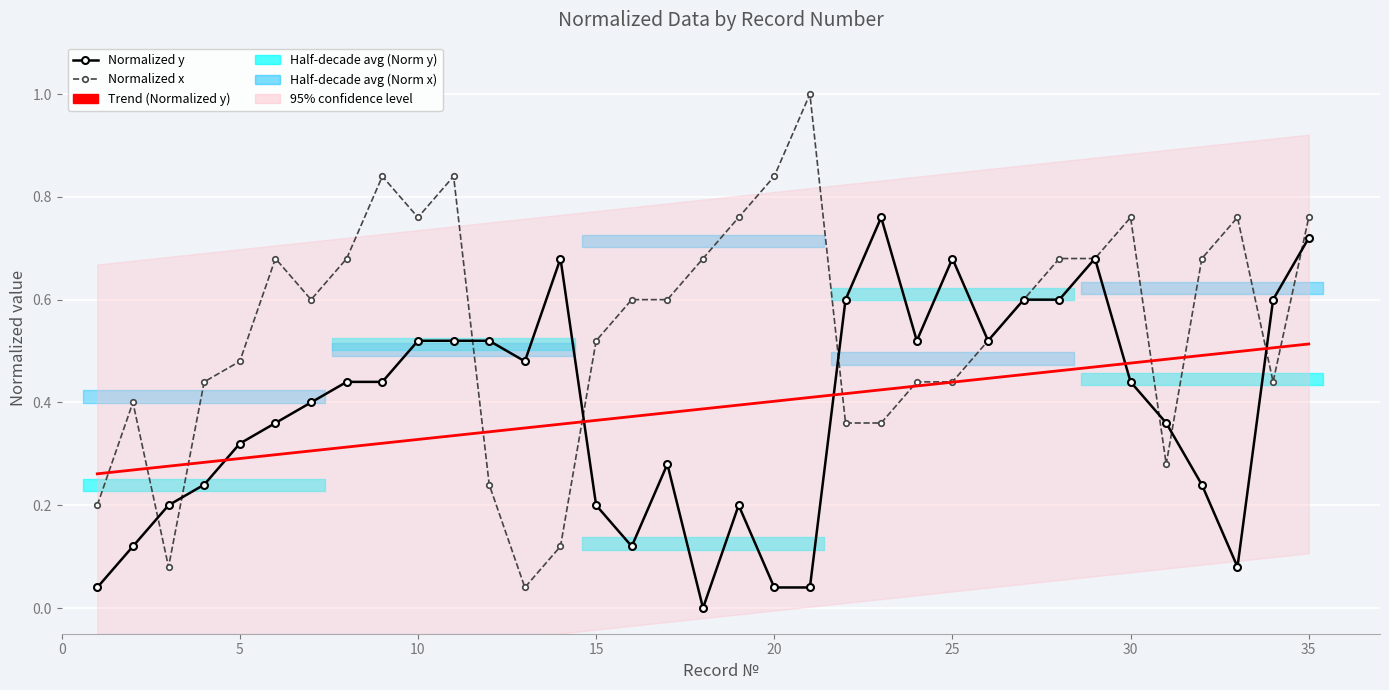

What is the value of the Normalized x point at the 5th from the left?

0.5